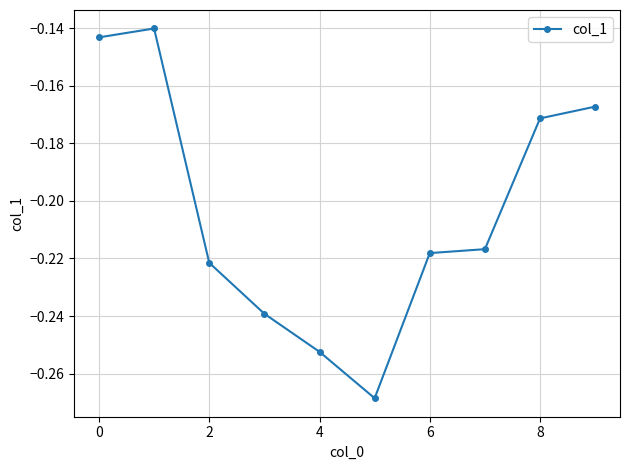

How many points are lower than both their immediate neighbors (excluding endpoints)?

1